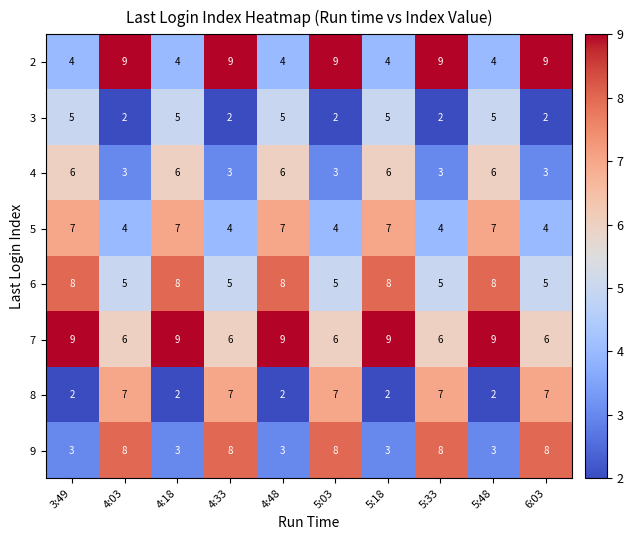

What is the difference between the highest and lowest values at 4:03?

7